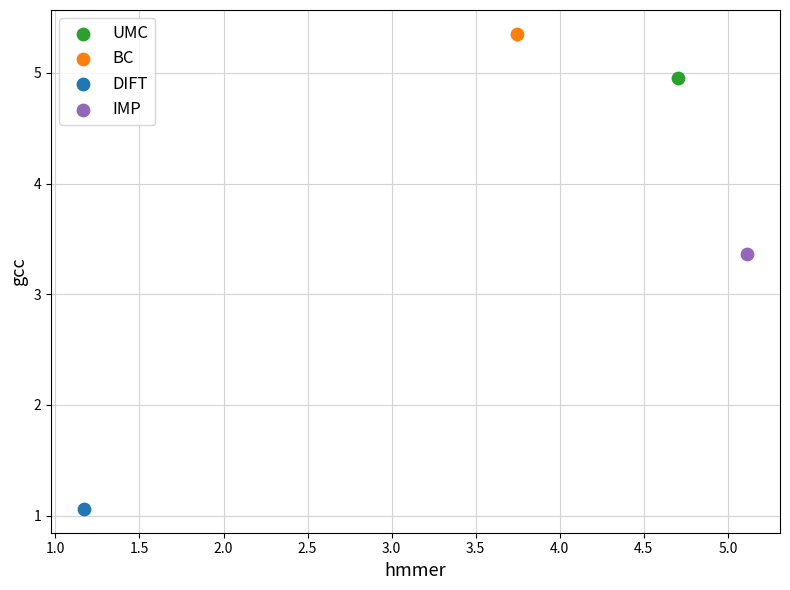

What are all the series names shown in the legend?

UMC, BC, DIFT, IMP